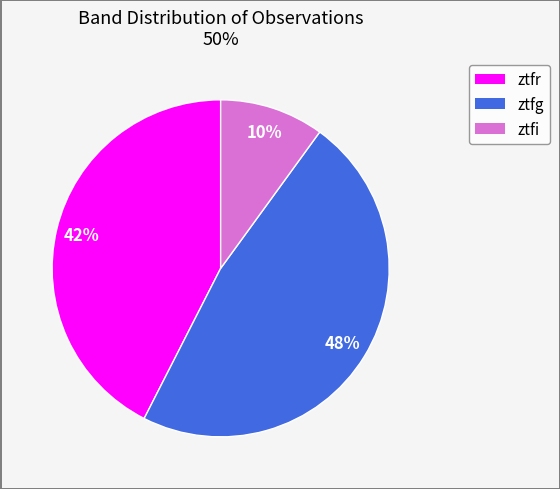

Do ztfr and ztfi together represent more than half of the pie?

Yes